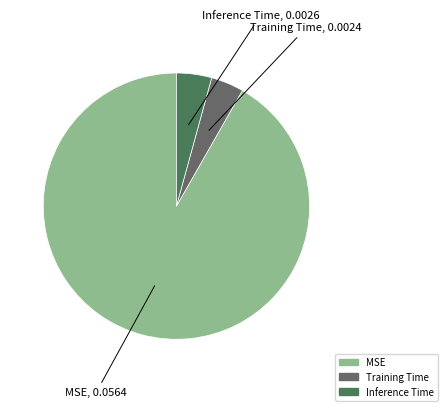

How many slices are in this pie chart?

3